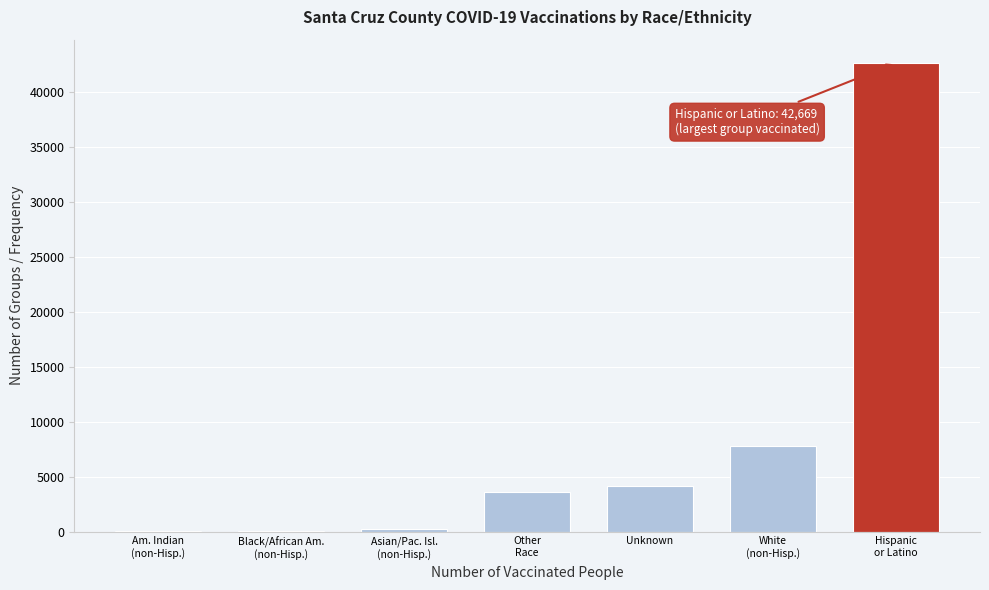

What is the sum of all values?

58525